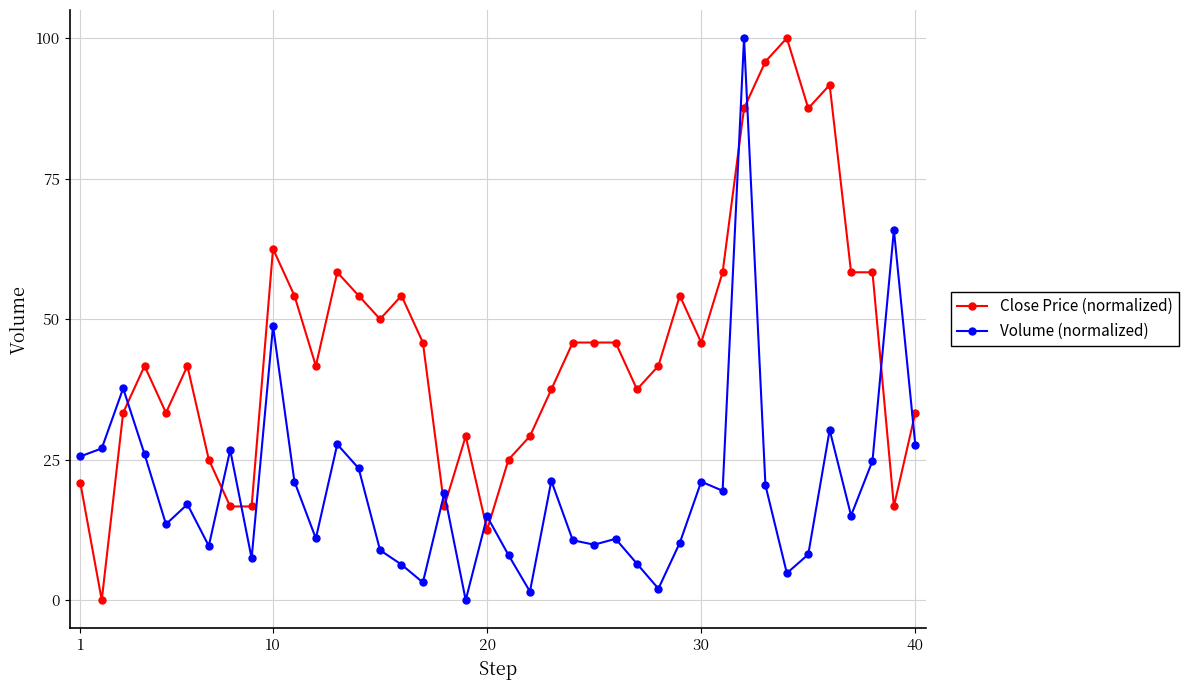

What is the maximum value shown in the chart?

100.0